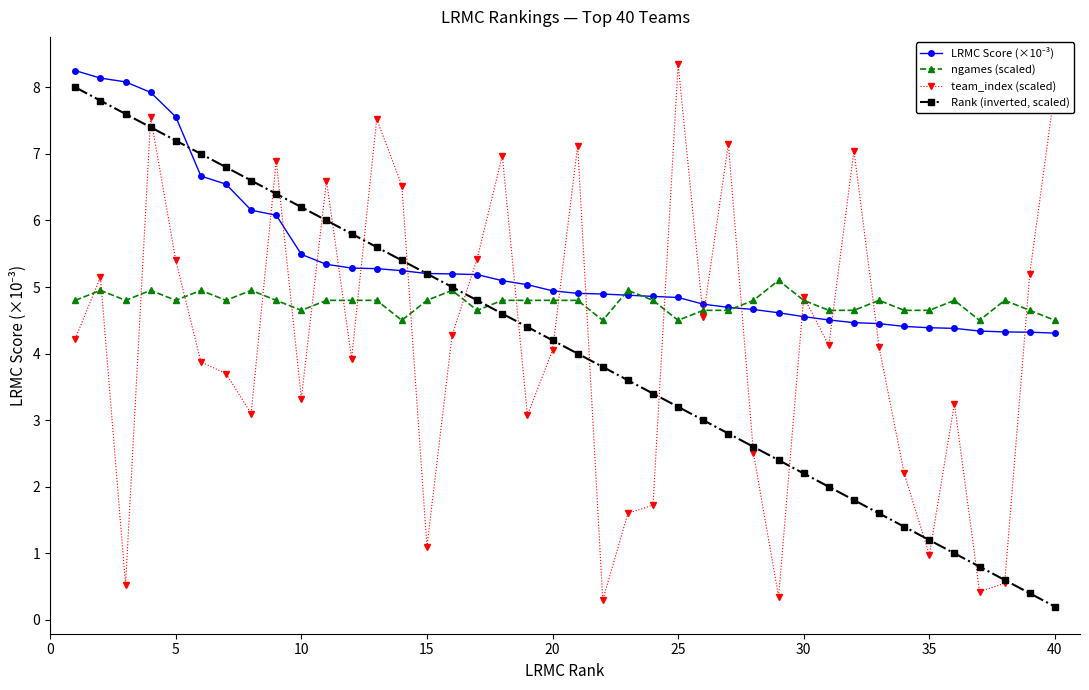

True or false: team_index (scaled) has more than 1 interior local peaks.

True